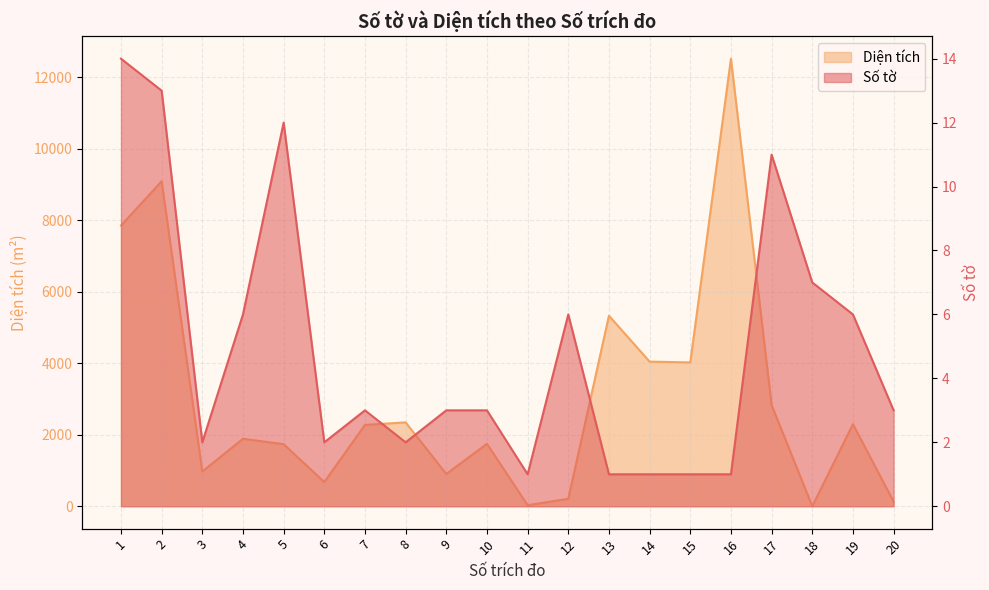

At 12, list the series in order from smallest to largest.

Số tờ, Diện tích